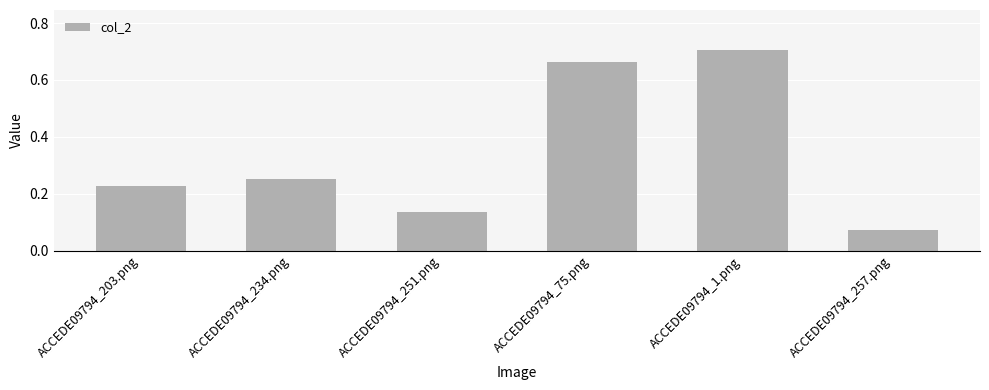

What is the sum of all values?

2.1